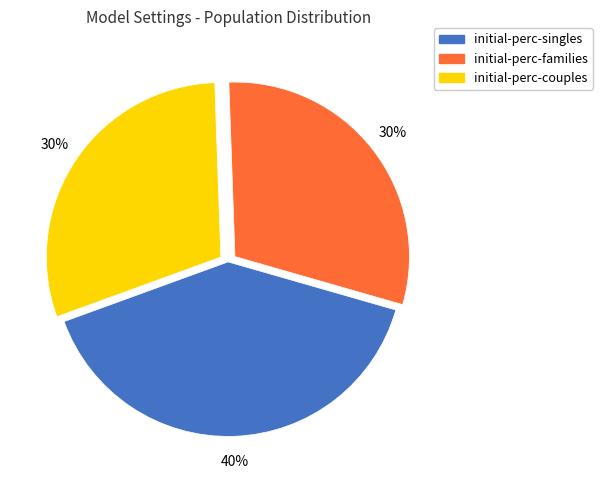

Is it true that initial-perc-couples is 21% of the pie?

False